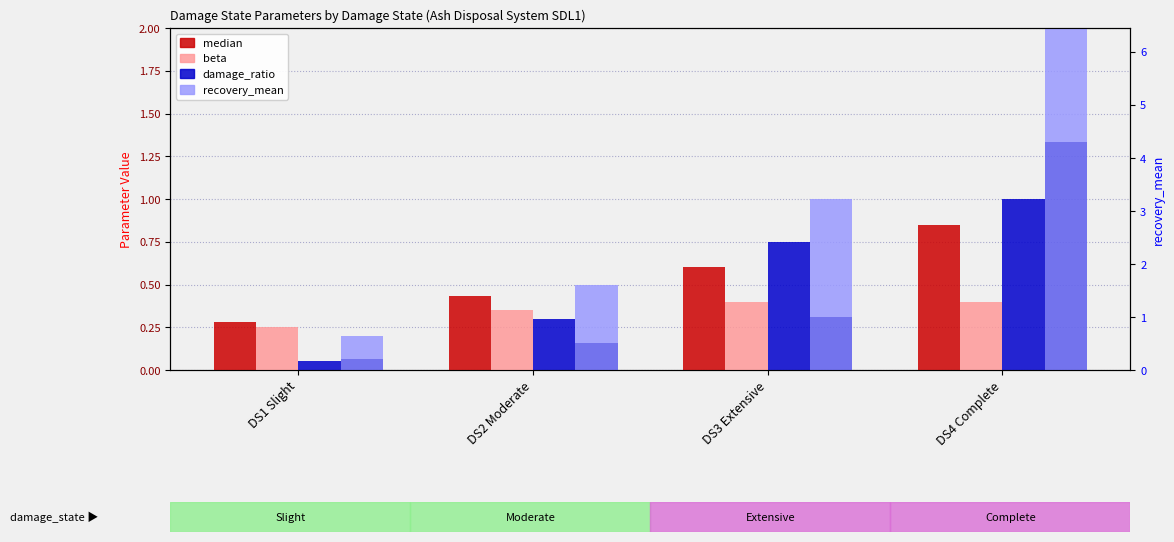

True or false: damage_ratio has a value of 0.1 at DS1 Slight.

True